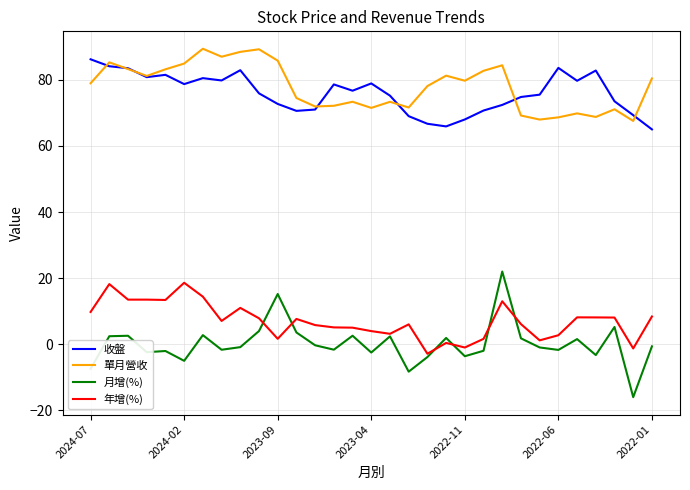

True or false: 收盤 and 年增(%) cross at least once.

False